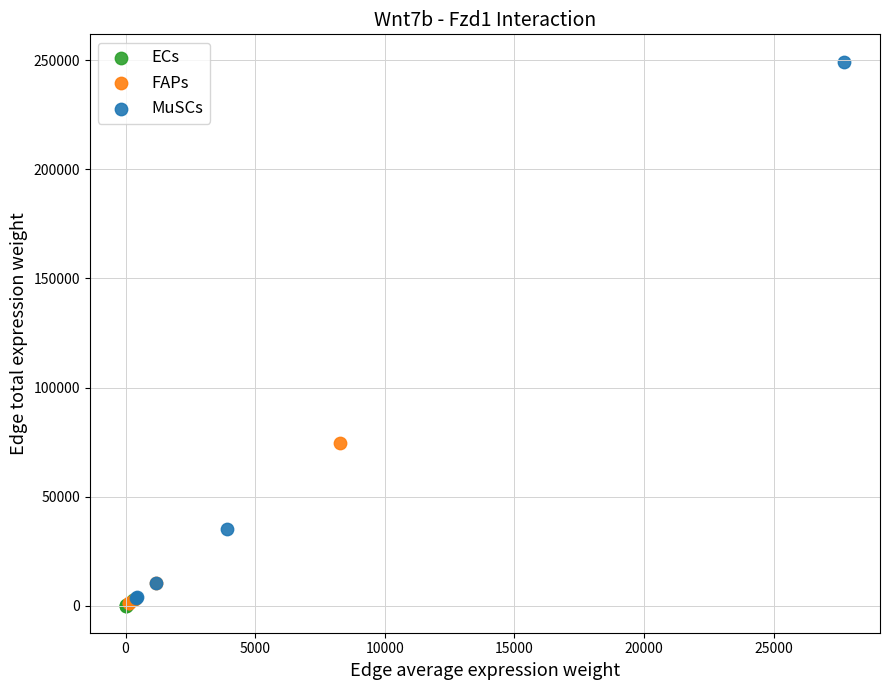

Which series has the largest Y range (max minus min)?

MuSCs